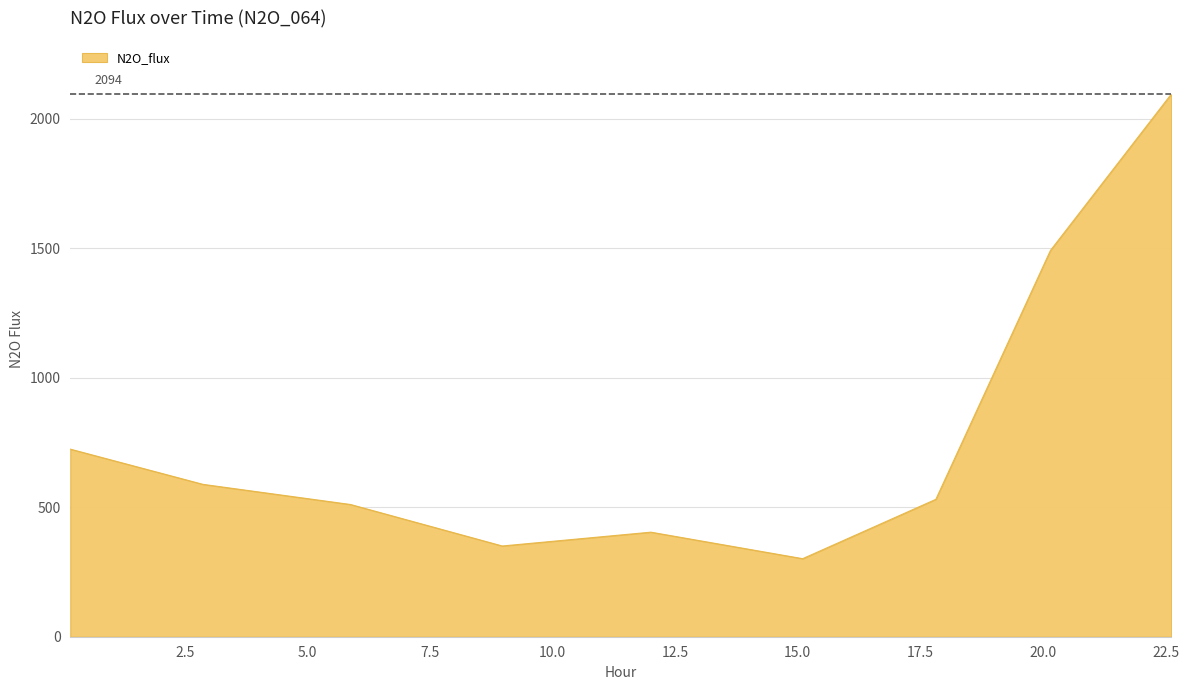

What is the difference between the second highest and minimum values?

1189.7